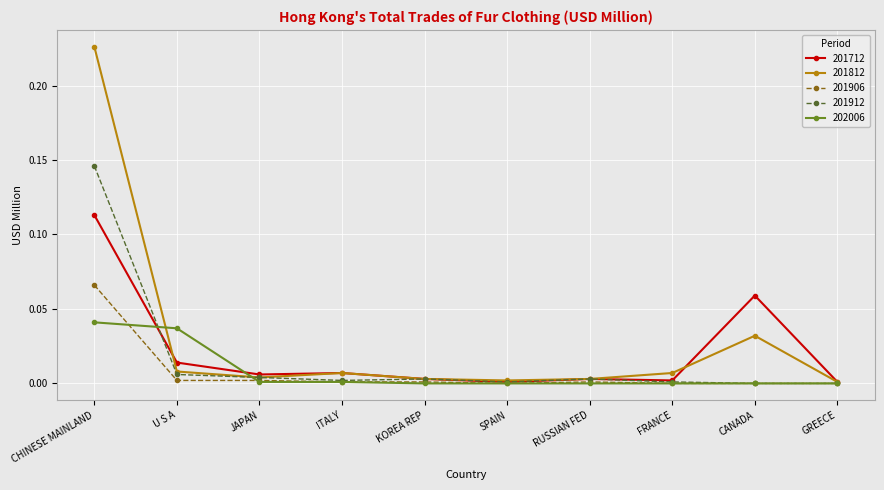

True or false: 201906 has more than 0 points higher than both neighbors.

True